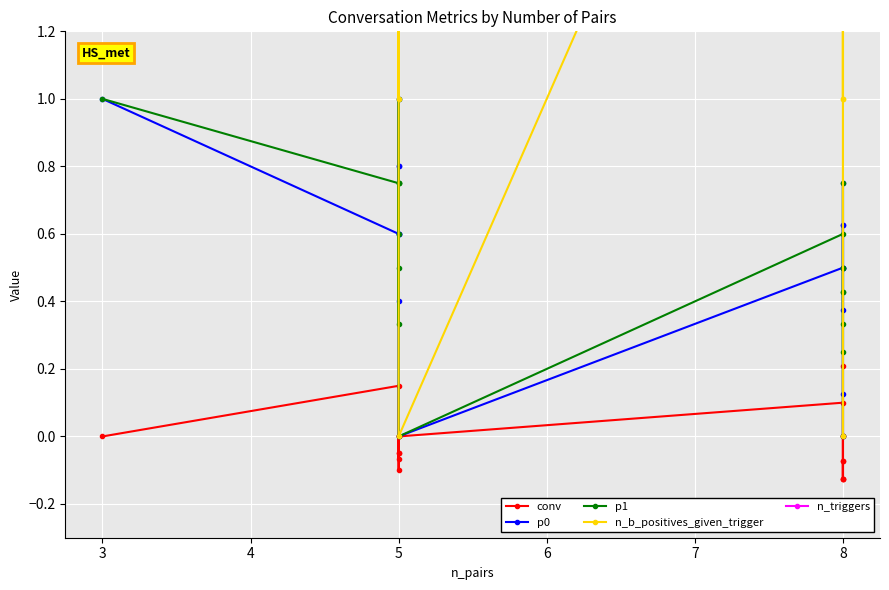

How many interior local peaks does the conv series have?

5